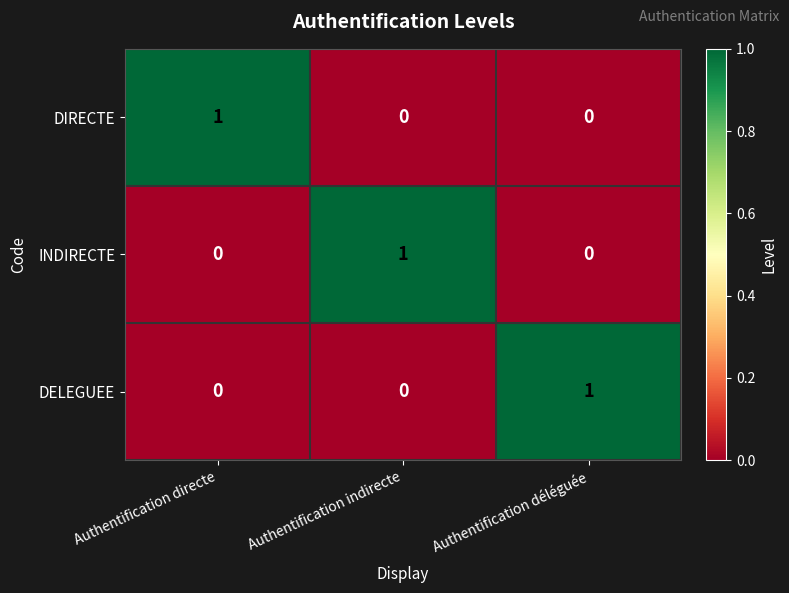

Reading left to right, list all the values displayed in this chart.

DIRECTE: Authentification directe=1	Authentification indirecte=0	Authentification déléguée=0
INDIRECTE: Authentification directe=0	Authentification indirecte=1	Authentification déléguée=0
DELEGUEE: Authentification directe=0	Authentification indirecte=0	Authentification déléguée=1